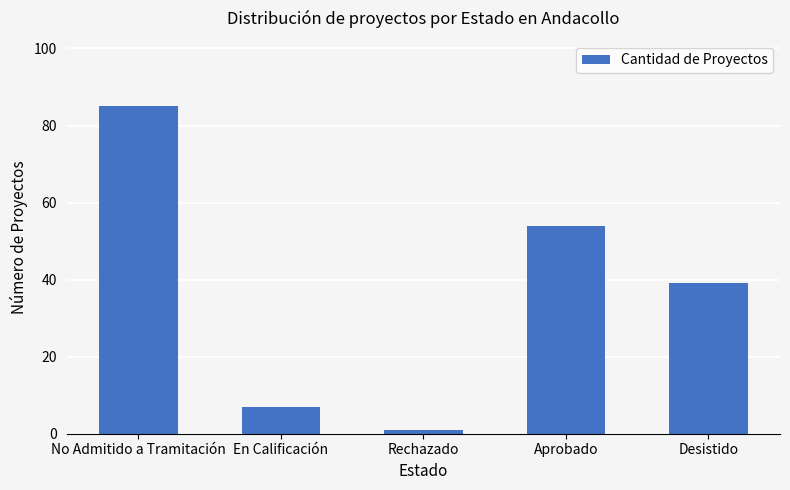

True or false: the data shows 39 at Desistido.

True